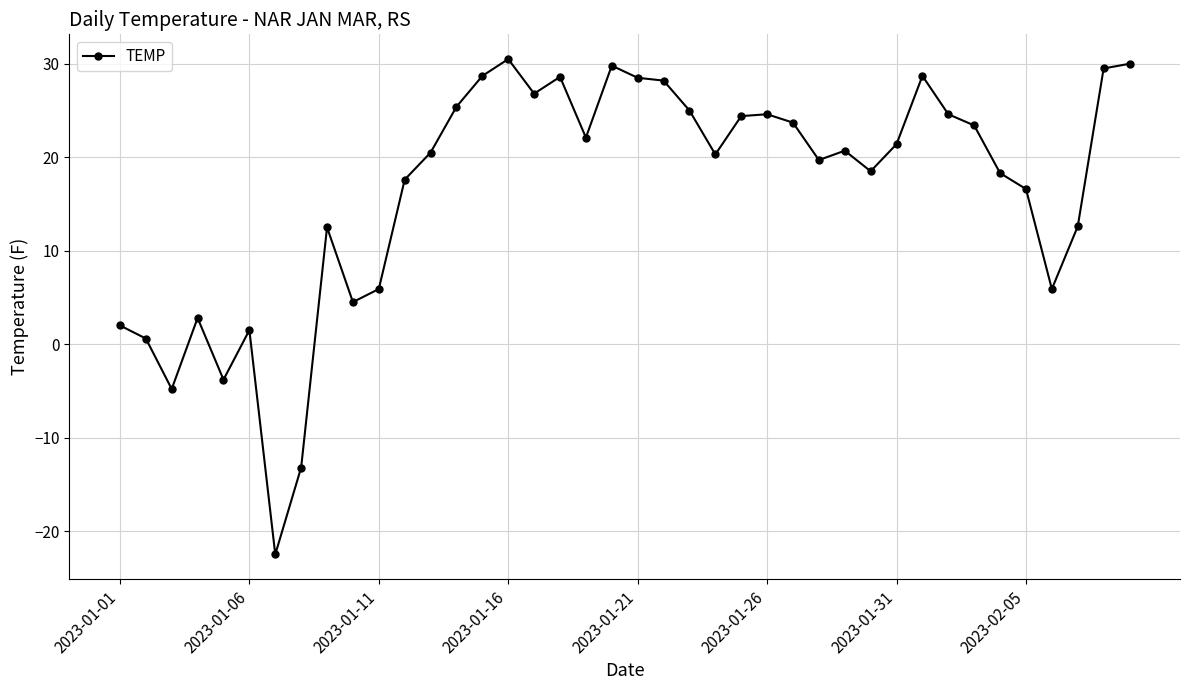

How many values are above zero?

36